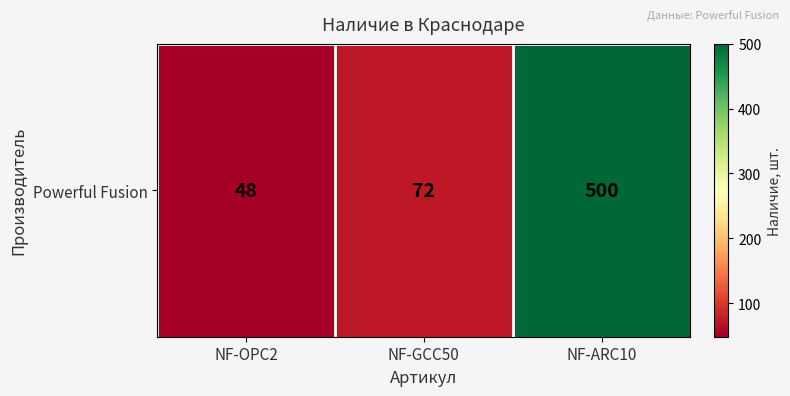

What is the sum of all values?

620